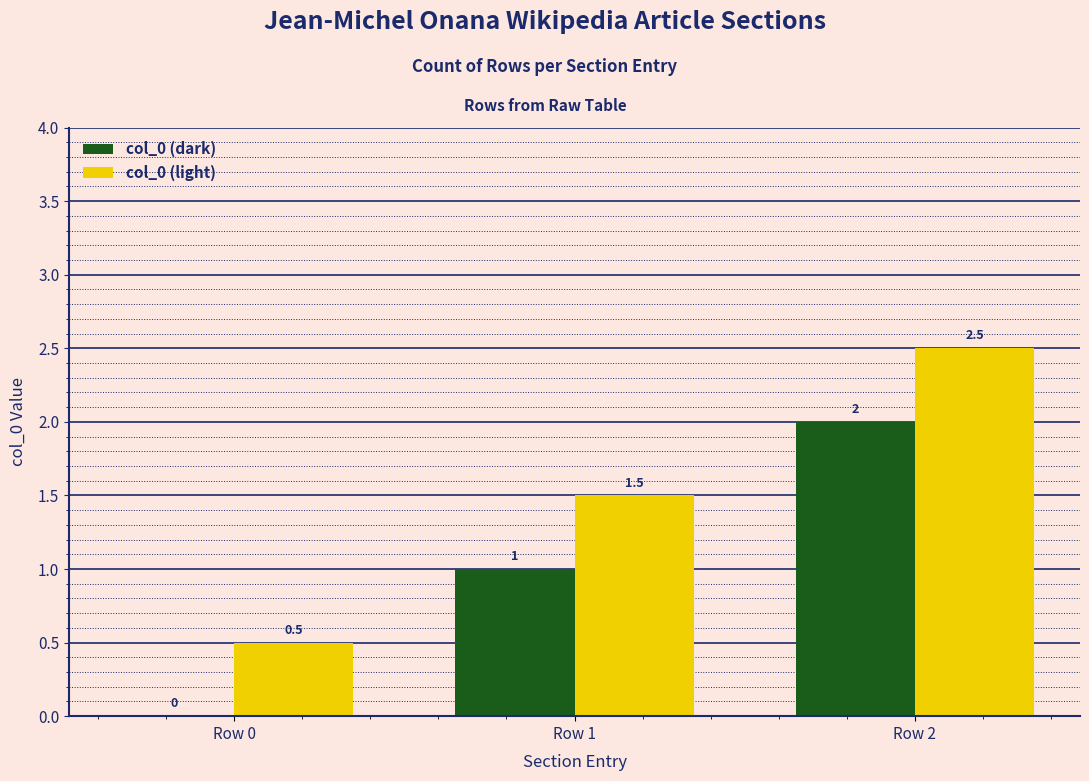

How many values in the col_0 (light) series exceed 1?

2